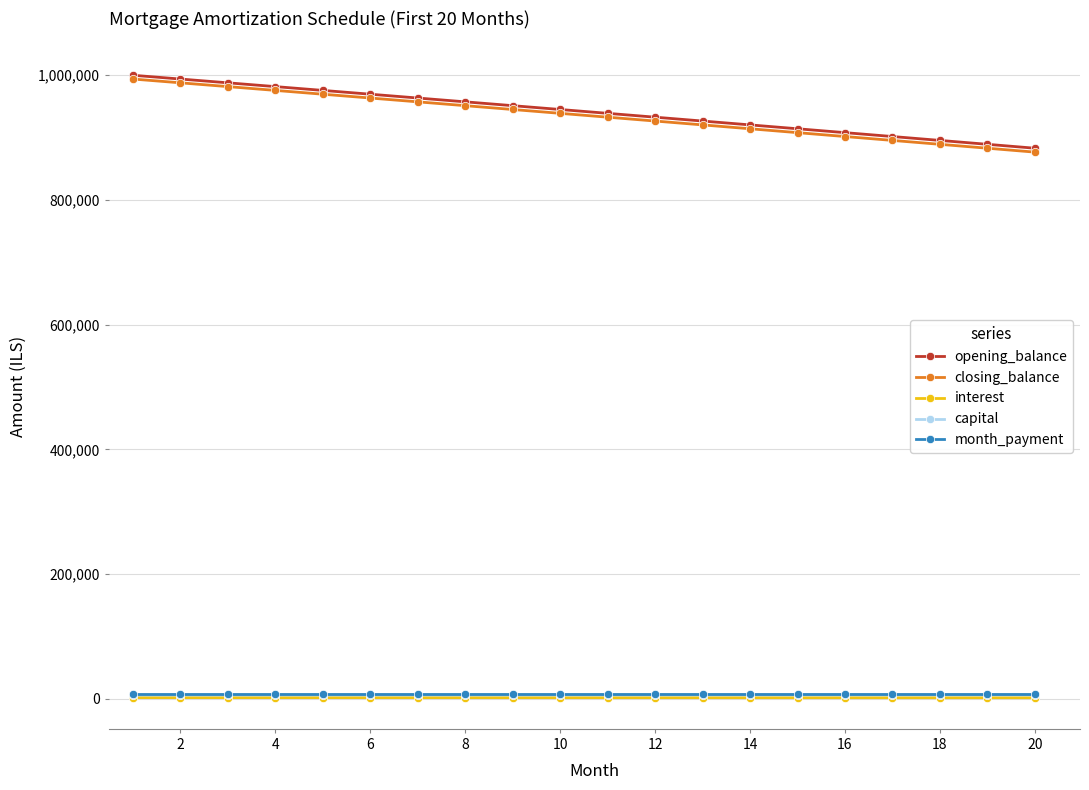

What is the smallest value displayed?

1655.6